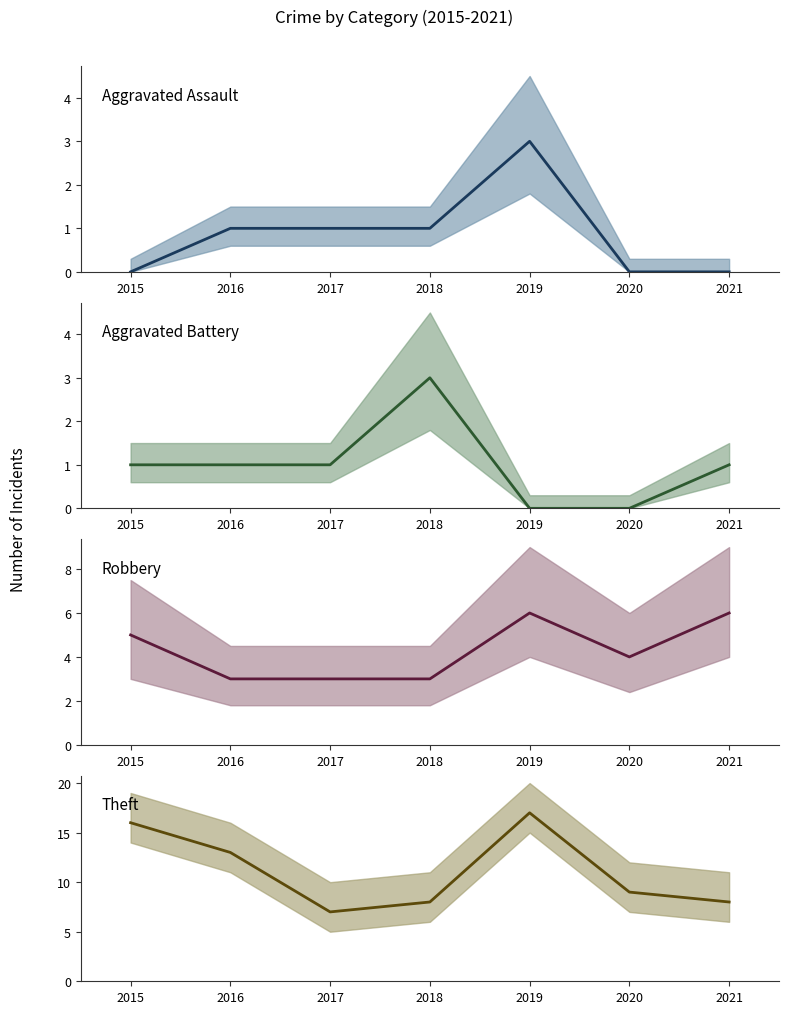

Which has a higher value, 2021 or 2017?

2017